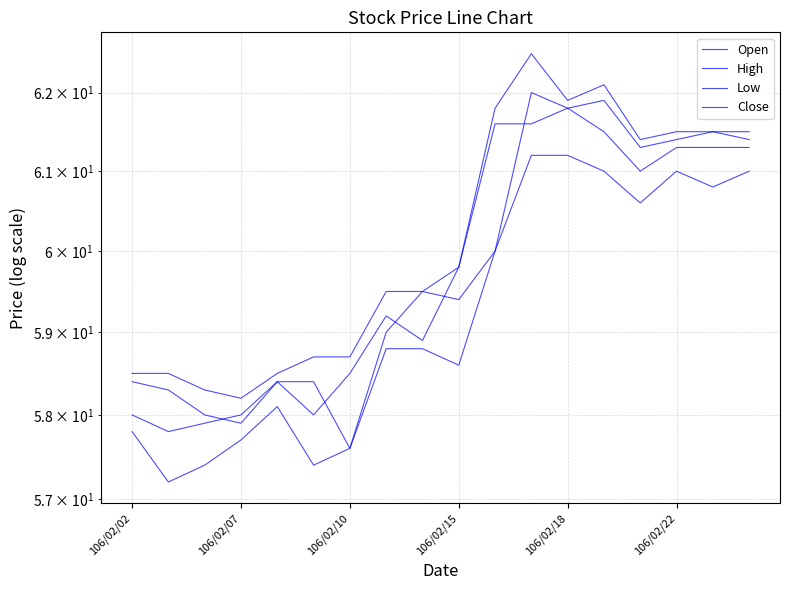

True or false: Close has more than 1 points higher than both neighbors.

True